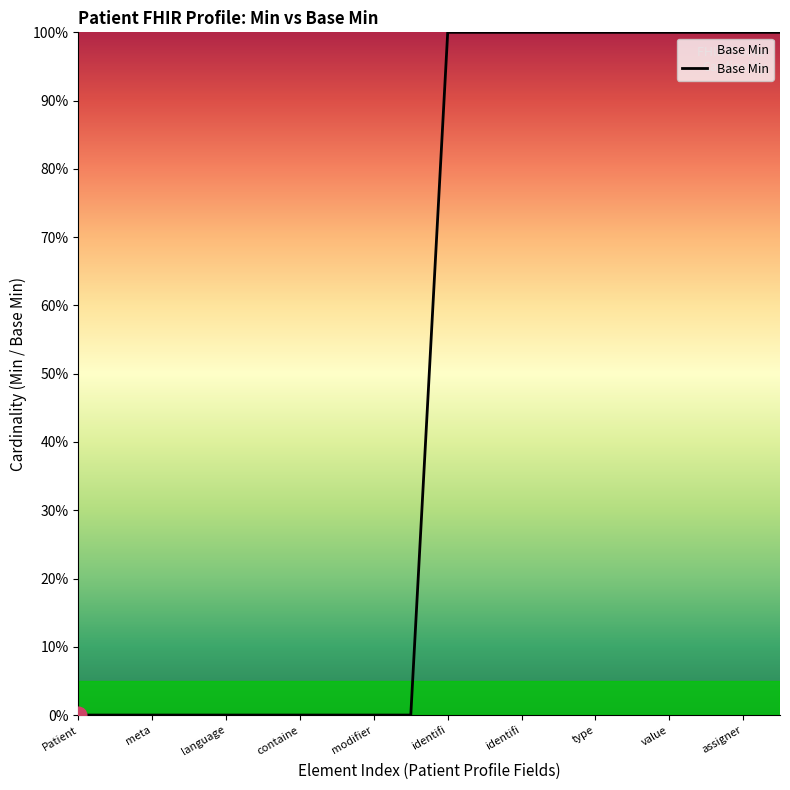

What is the greatest value displayed?

100